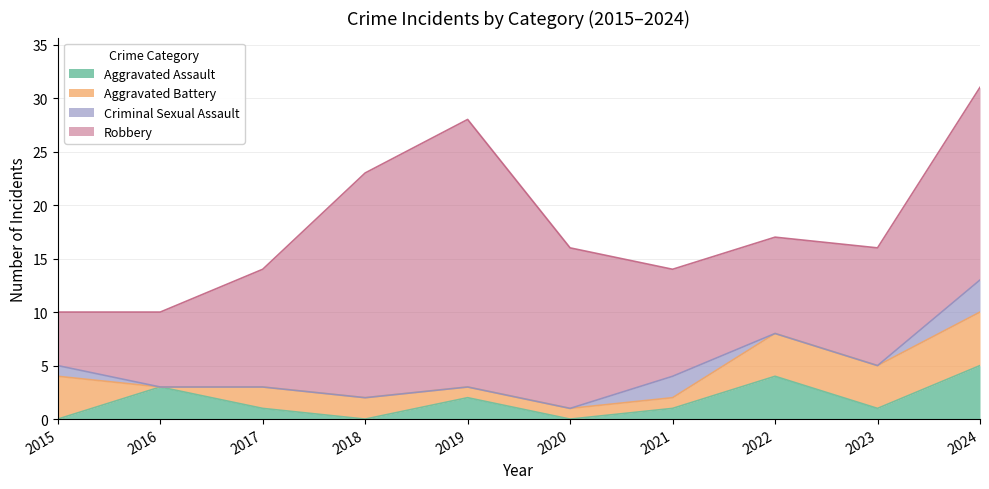

Which has a higher value, 2023 or 2016?

2016